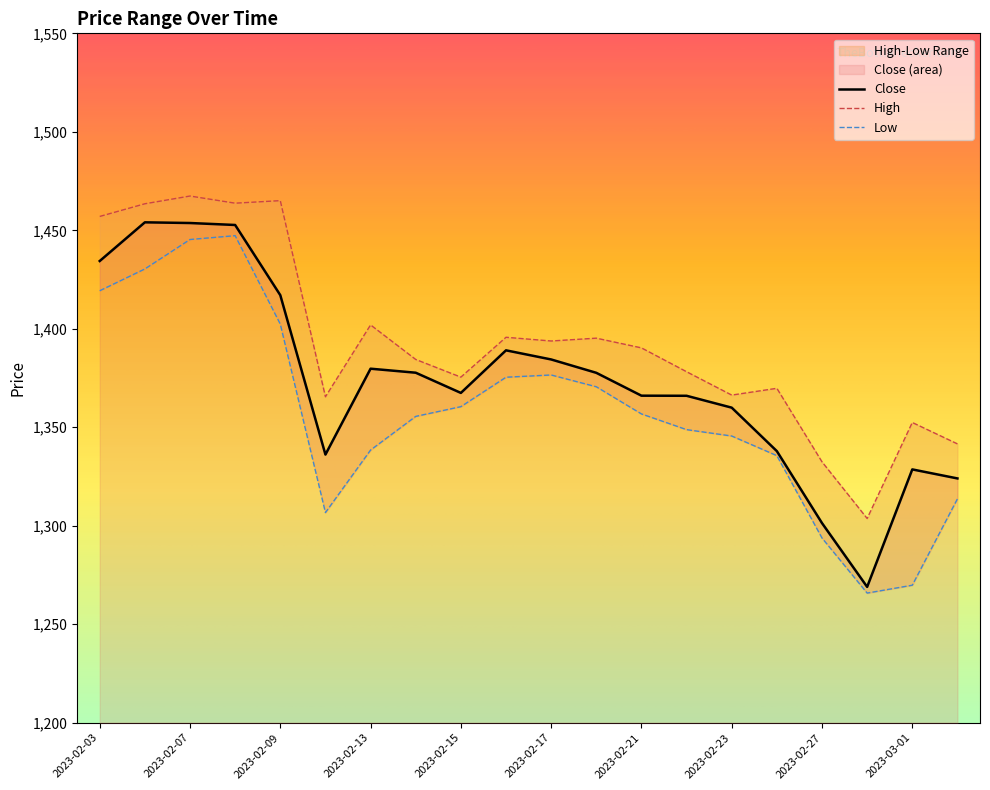

What is the difference between the highest and lowest values at 2023-02-13?

63.5